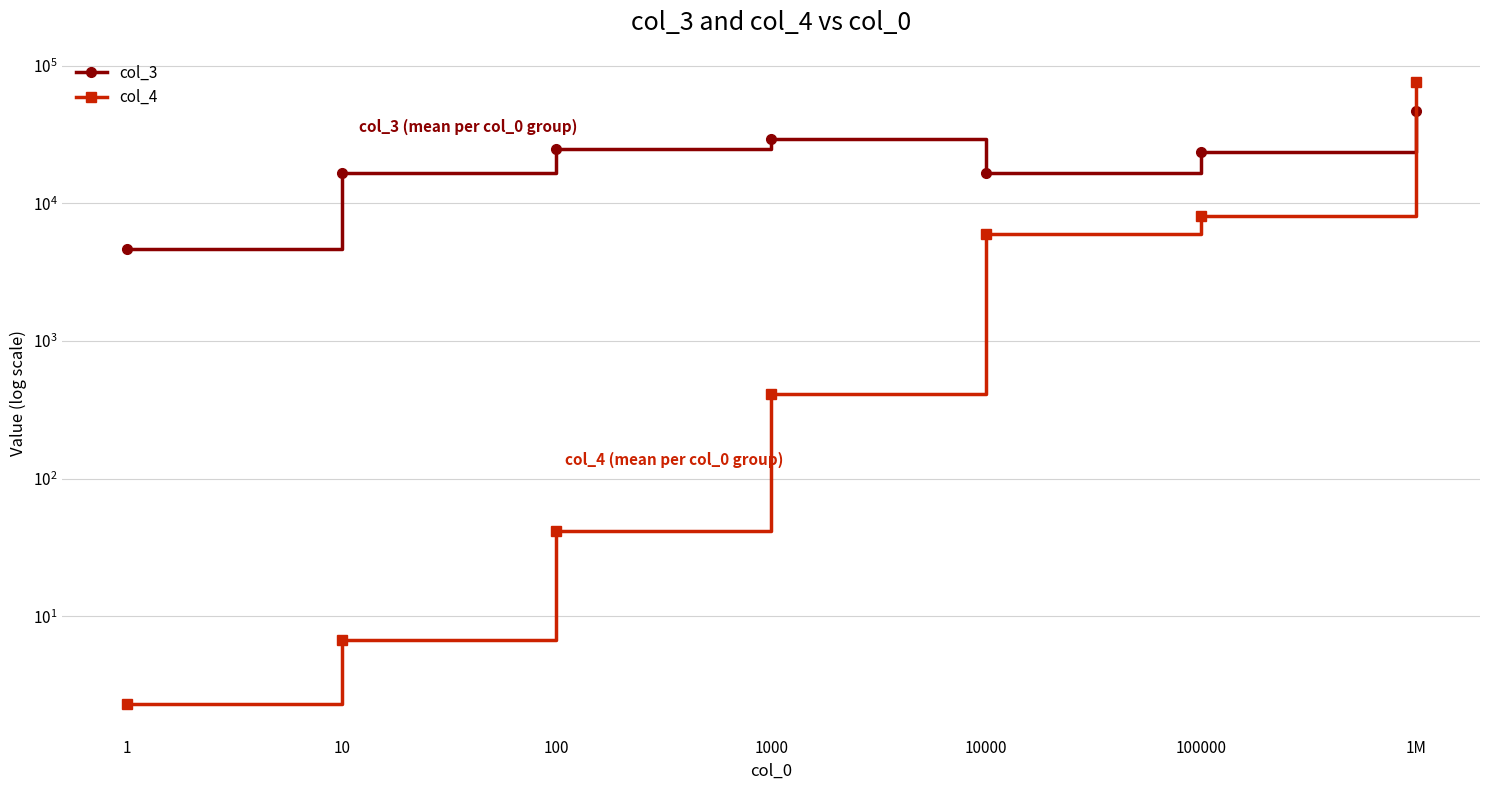

What is the difference between the col_4 values at 100 and 1M?

76200.7